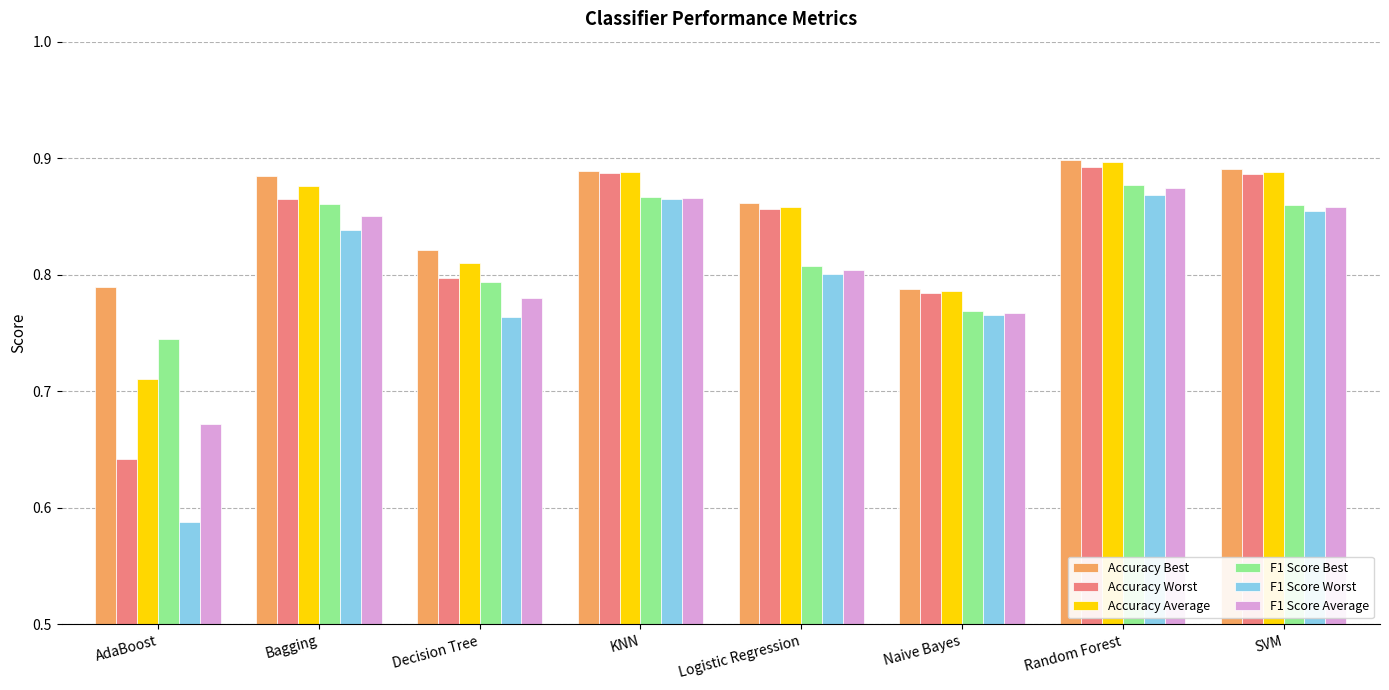

What is the label of the 4th bar from the right?

Logistic Regression